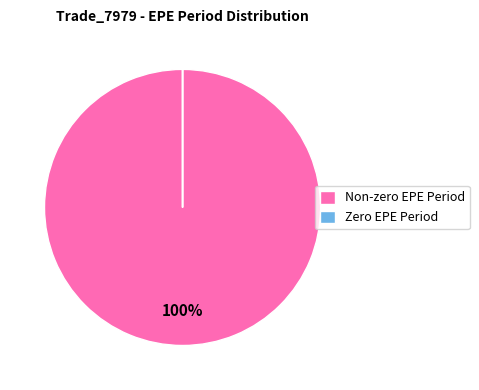

Is there a majority slice in this chart?

Yes